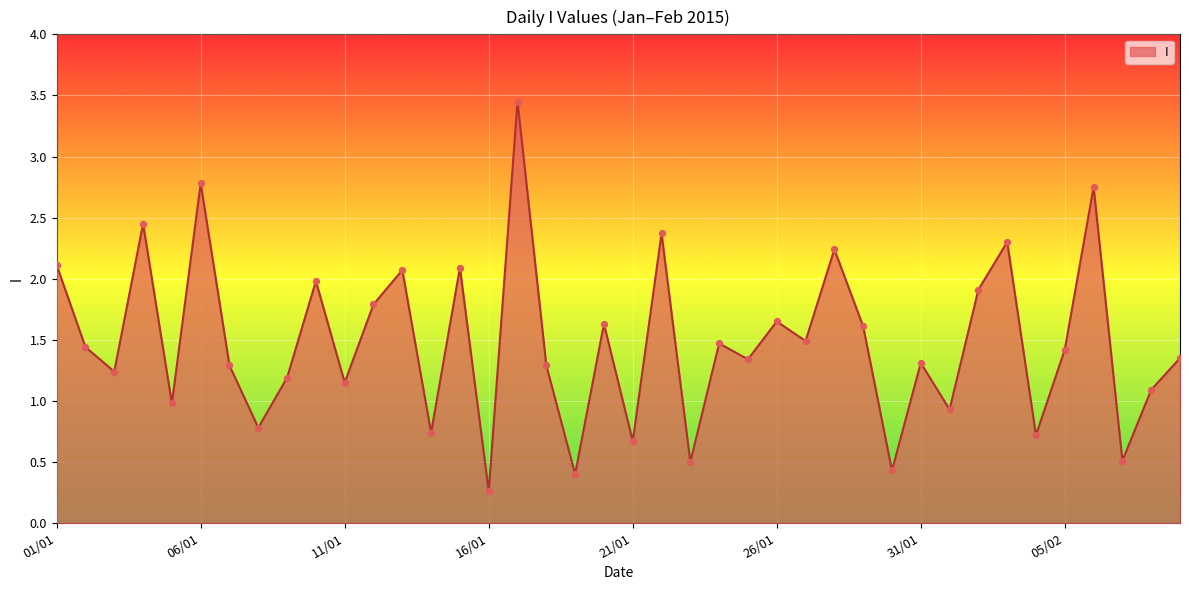

What is the difference between the maximum and minimum values?

3.2